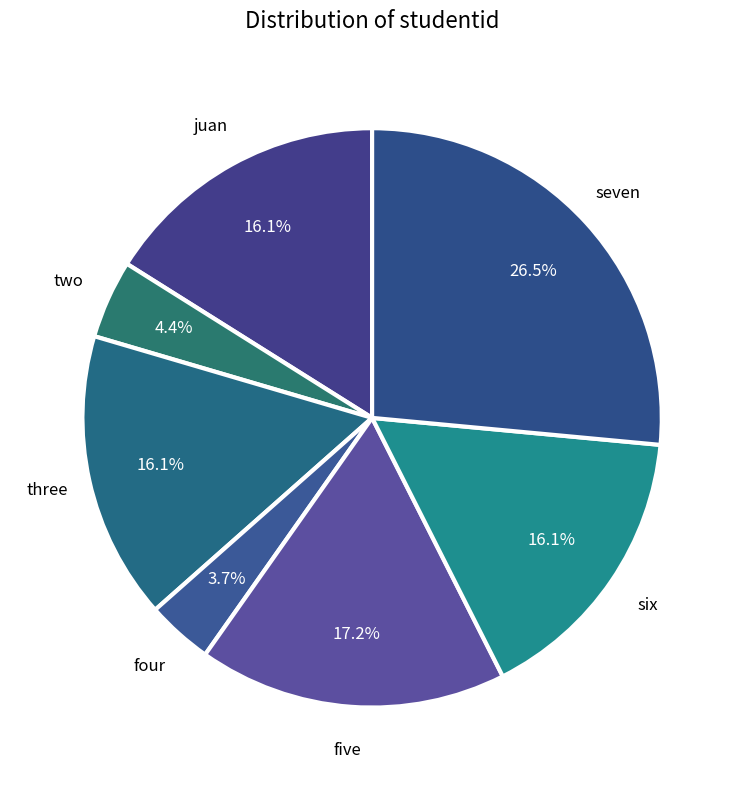

What is the total percentage of five and four?

20.9%